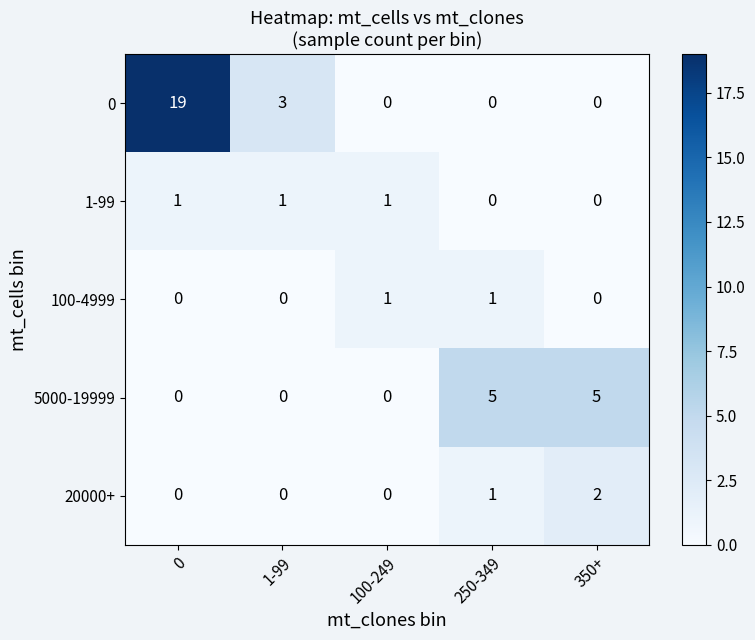

Which series has the largest total across all categories?

0